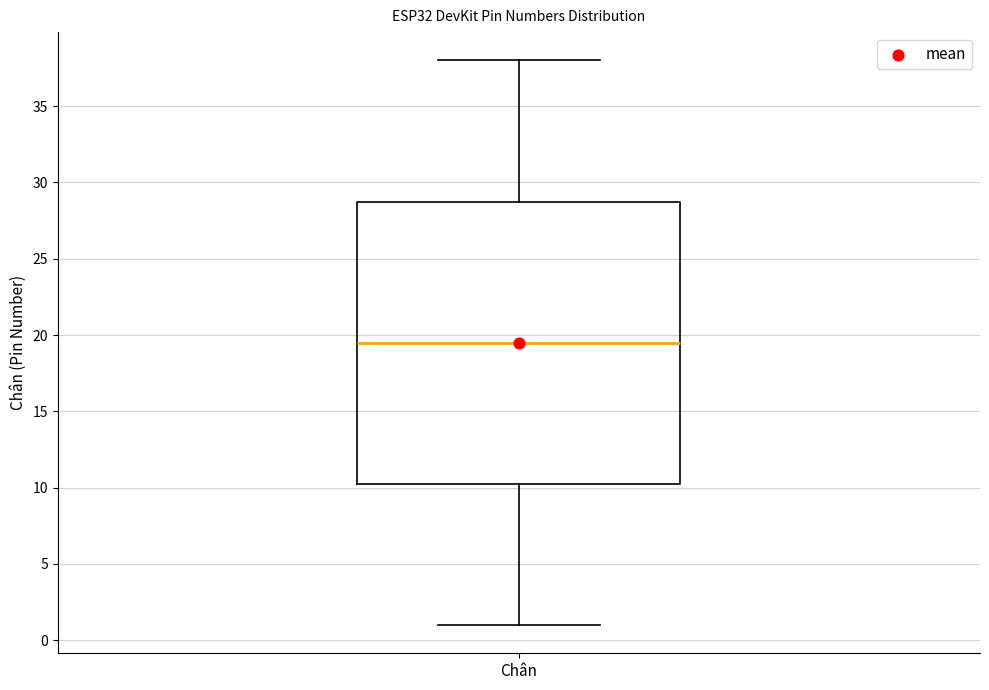

Where does the lower whisker of the box for Chân end on the y-axis? The values are not printed on the chart, so give them approximately, as read against the axis.

1.0